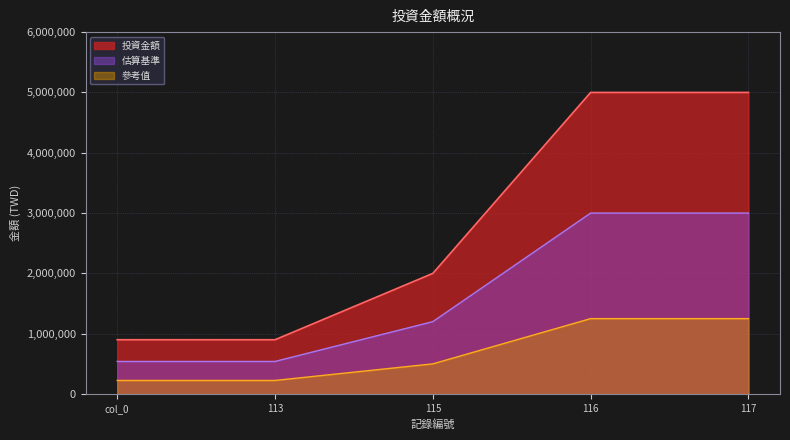

Which category has the lowest value across all series?

col_0